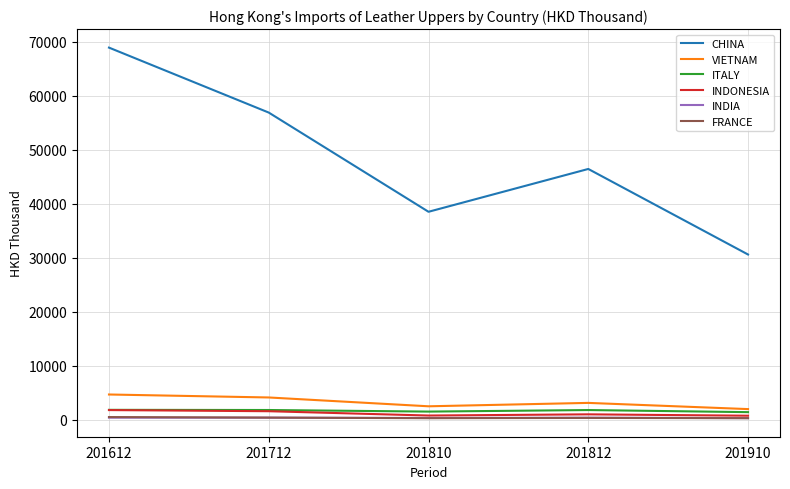

What are all the series names shown in the legend?

CHINA, VIETNAM, ITALY, INDONESIA, INDIA, FRANCE